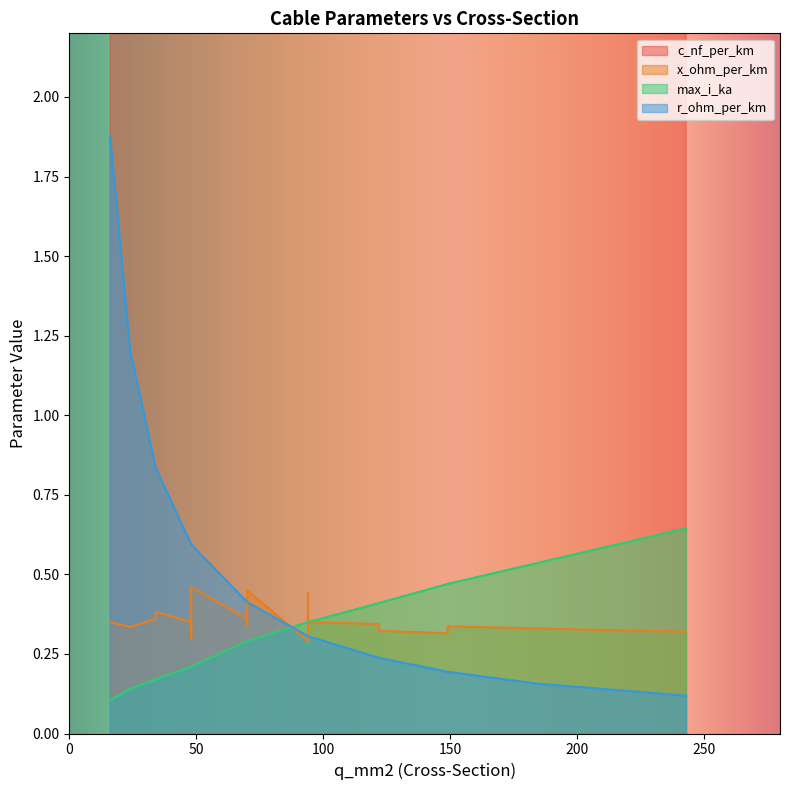

Is it true that max_i_ka equals 0.3 at 94?

True